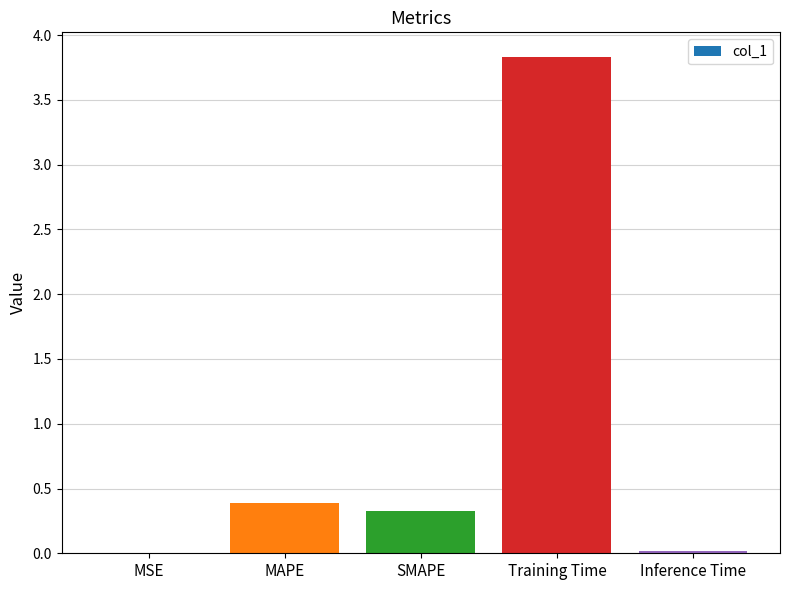

How many data points does each series have?

5